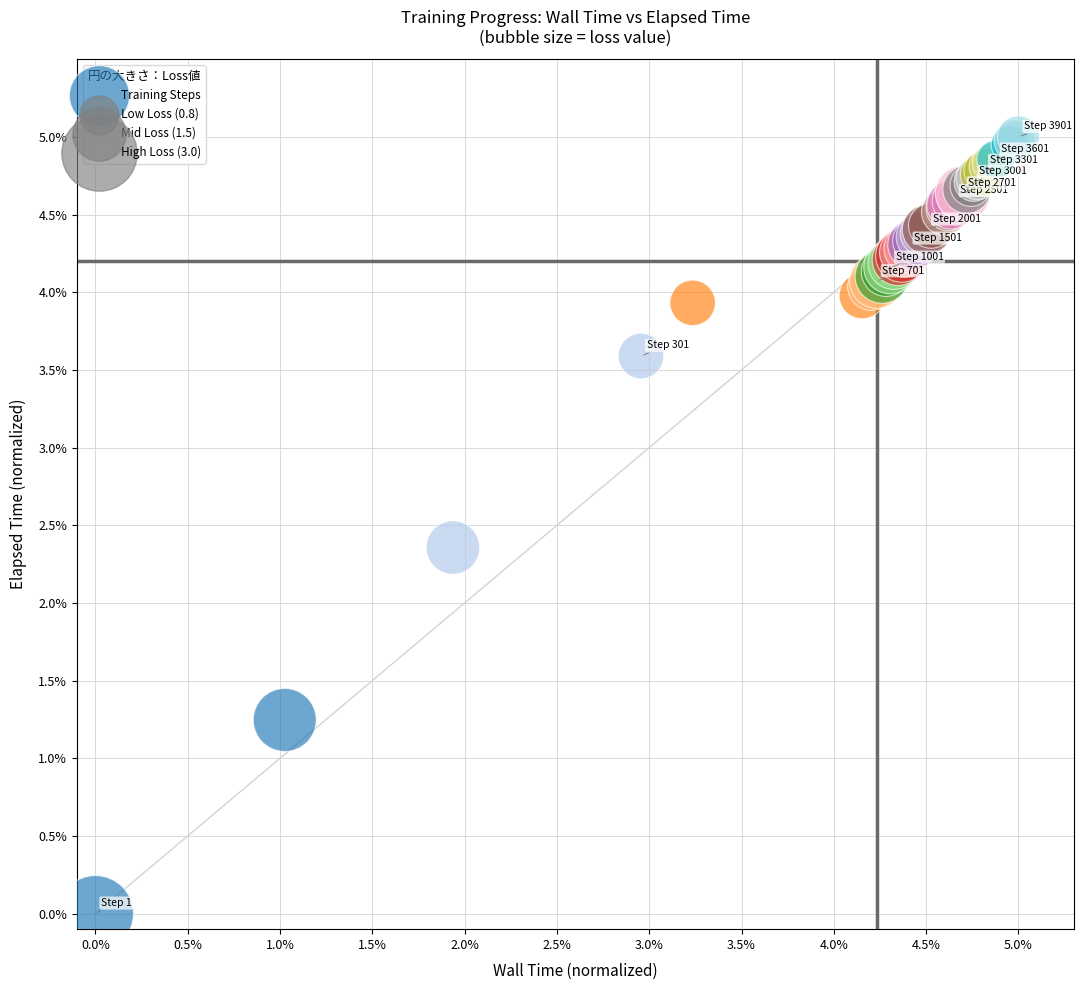

What Y value in the scatter plot is closest to 2?

2.4